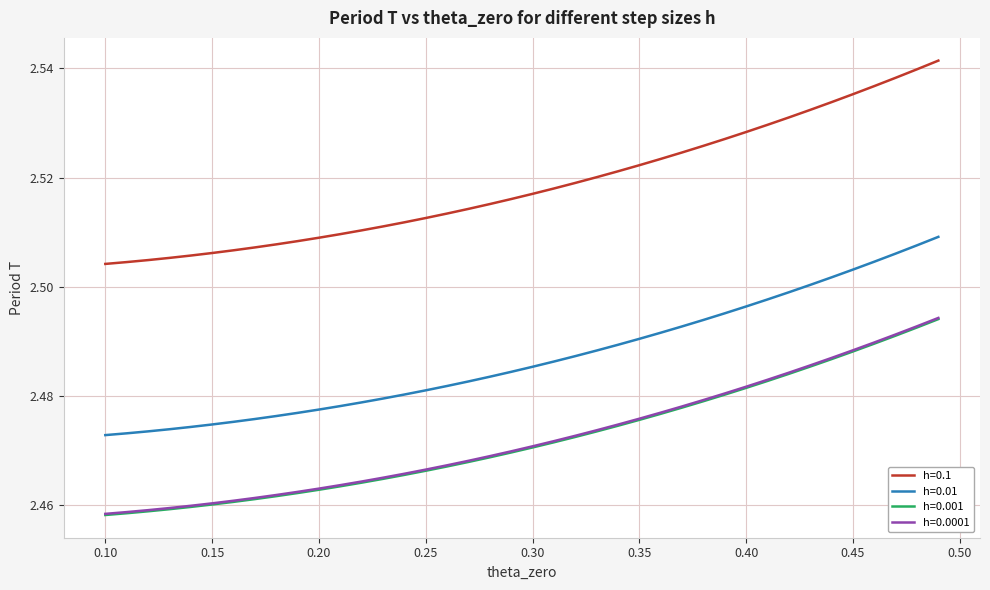

How many distinct data groups are displayed?

4